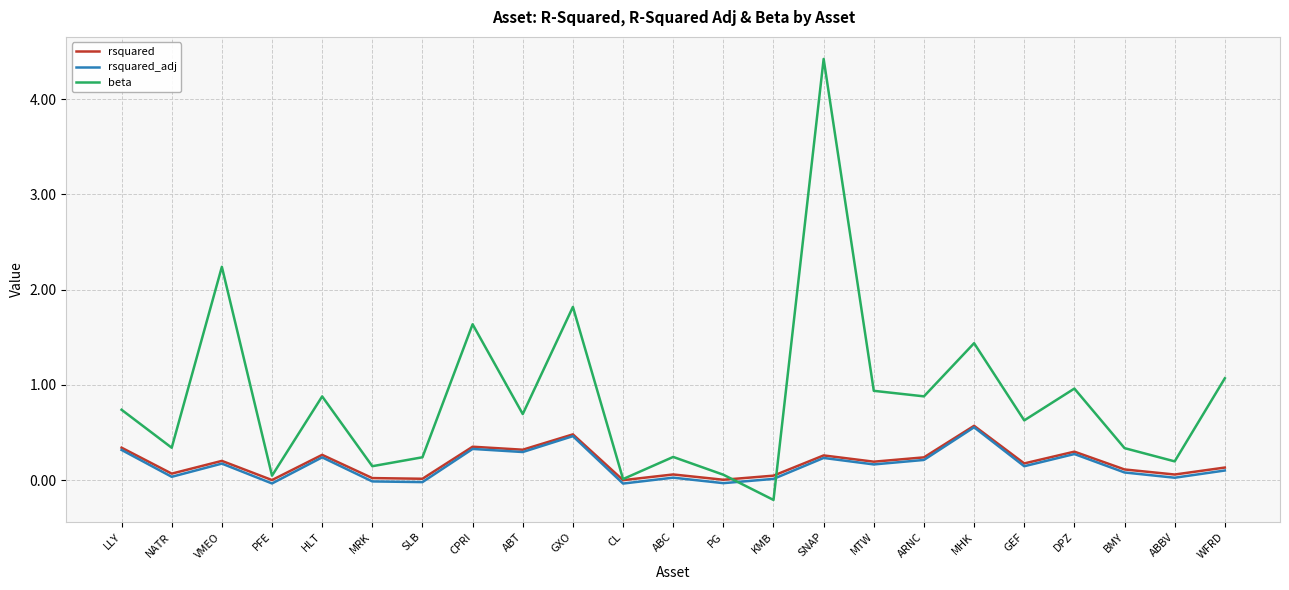

At which category does the chart reach its minimum across all series?

KMB